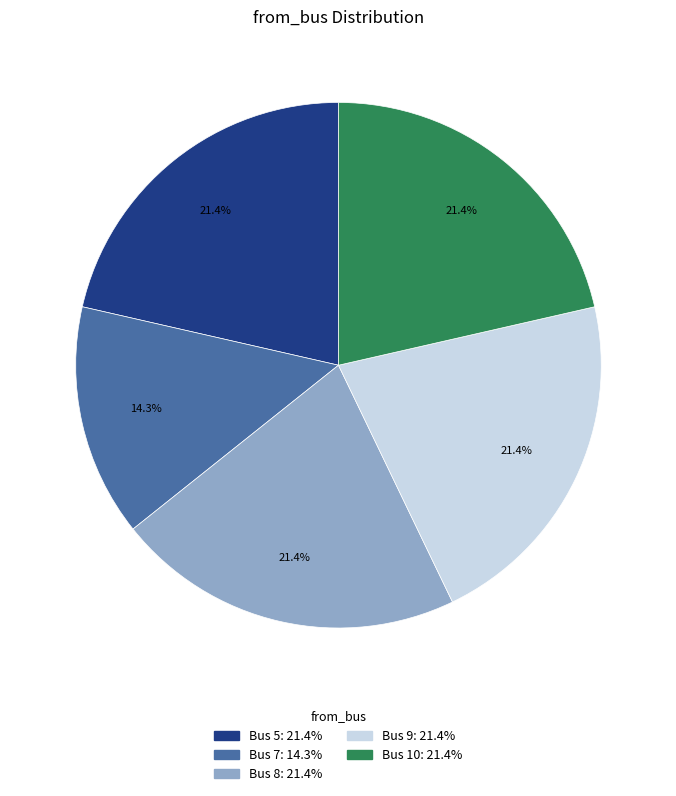

How many segments does this pie chart have?

5